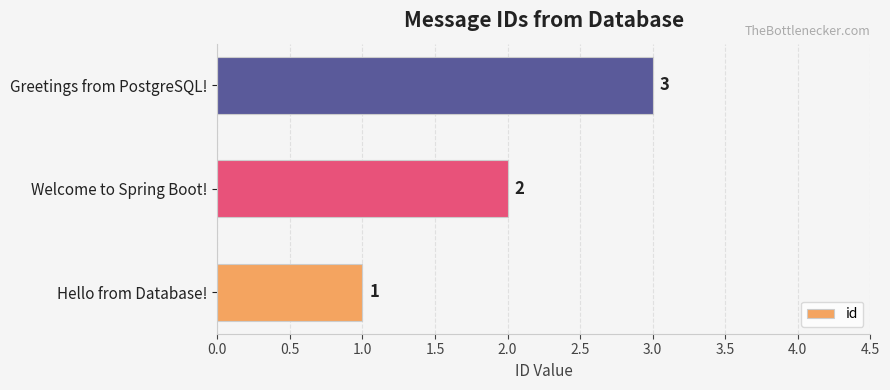

True or false: the data shows 3 at Greetings from PostgreSQL!.

True